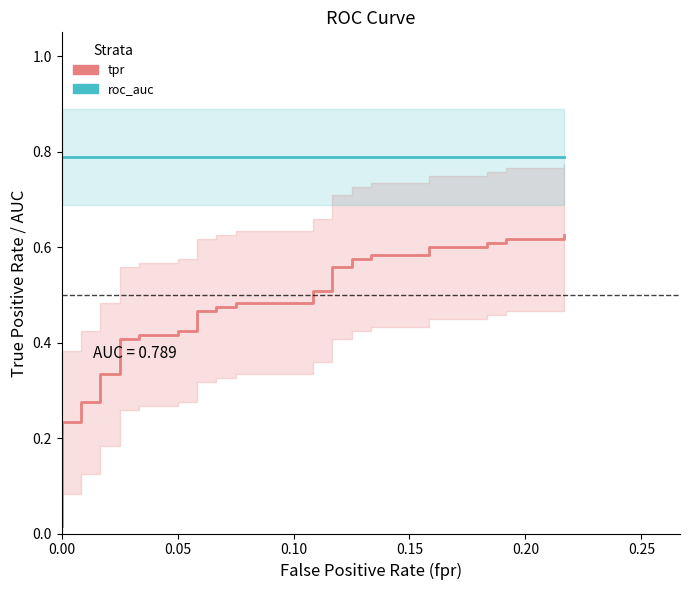

The tpr series shows 0.6 at 31. True or false?

True